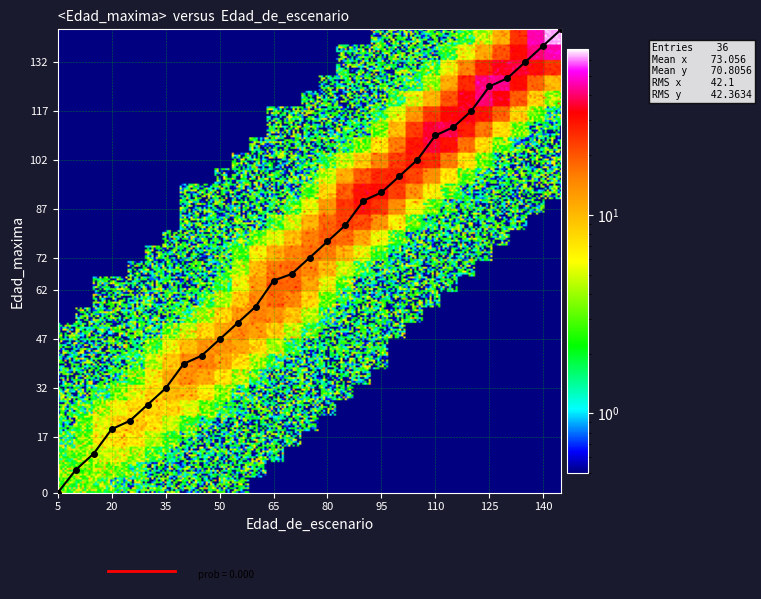

Reading right to left, transcribe all the data shown in this chart.

142.0	137.0	132.0	127.0	124.5	117.0	112.0	109.5	102.0	97.0	92.0	89.5	82.0	77.0	72.0	67.0	65.0	57.0	52.0	47.0	42.0	39.5	32.0	27.0	22.0	19.5	12.0	7.0	0.0